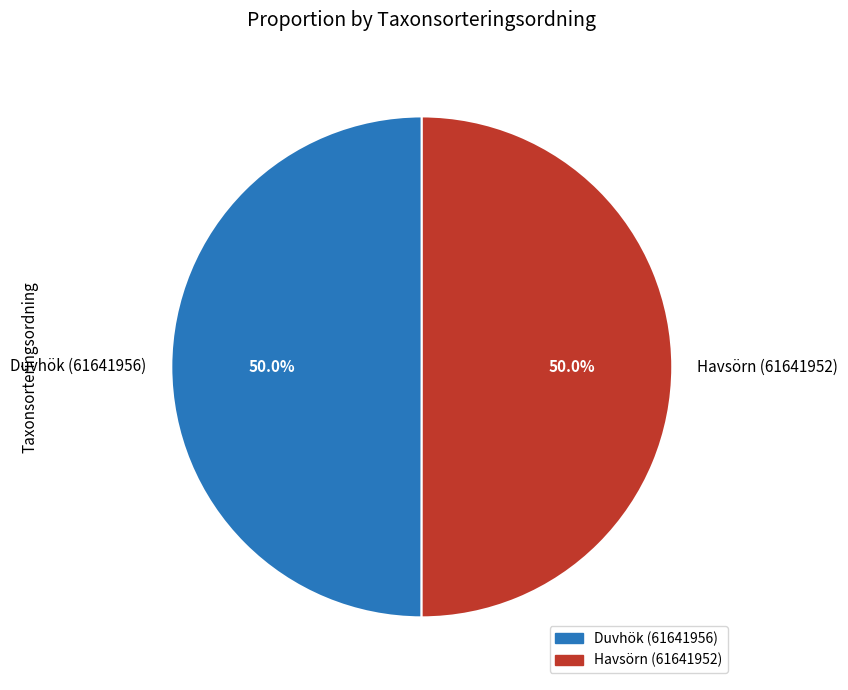

Is the sum of Havsörn (61641952) and Duvhök (61641956) greater than half?

Yes